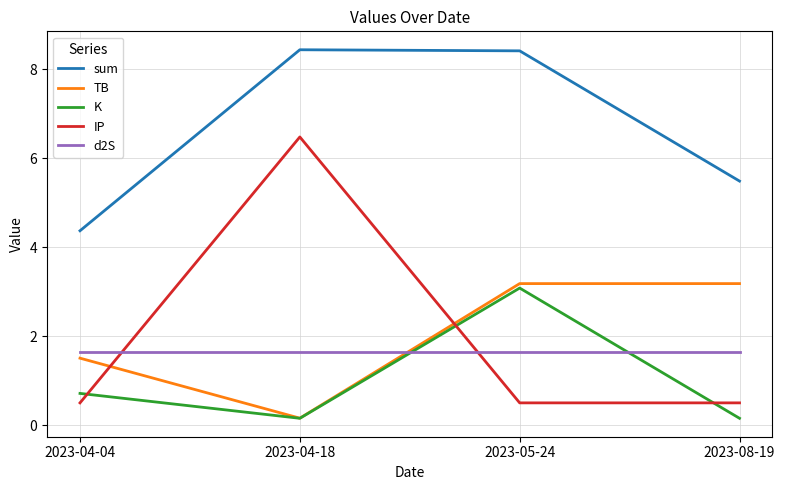

At which label is sum closest to 6?

2023-08-19